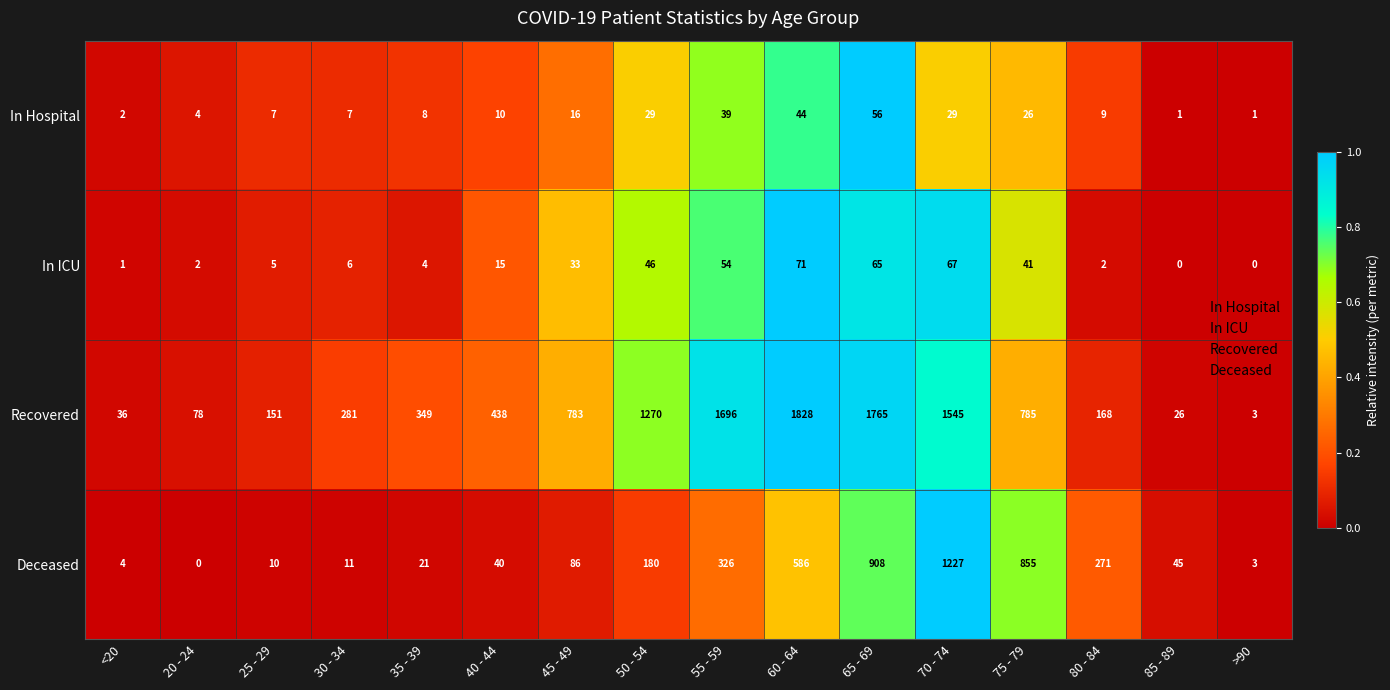

What is the sum of all Deceased values?

4573